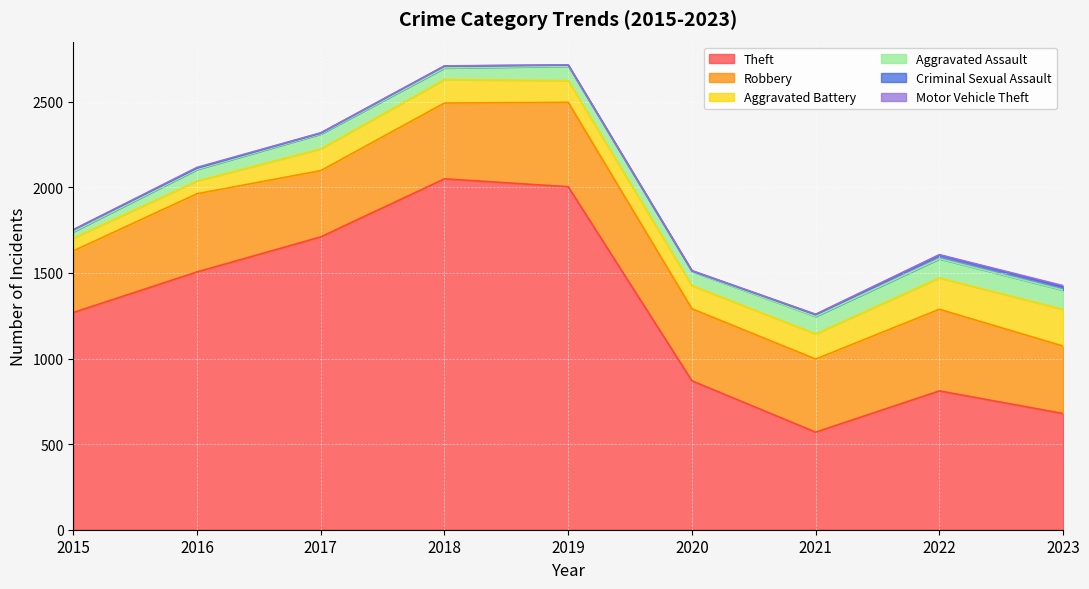

How many lines are shown in the chart?

6